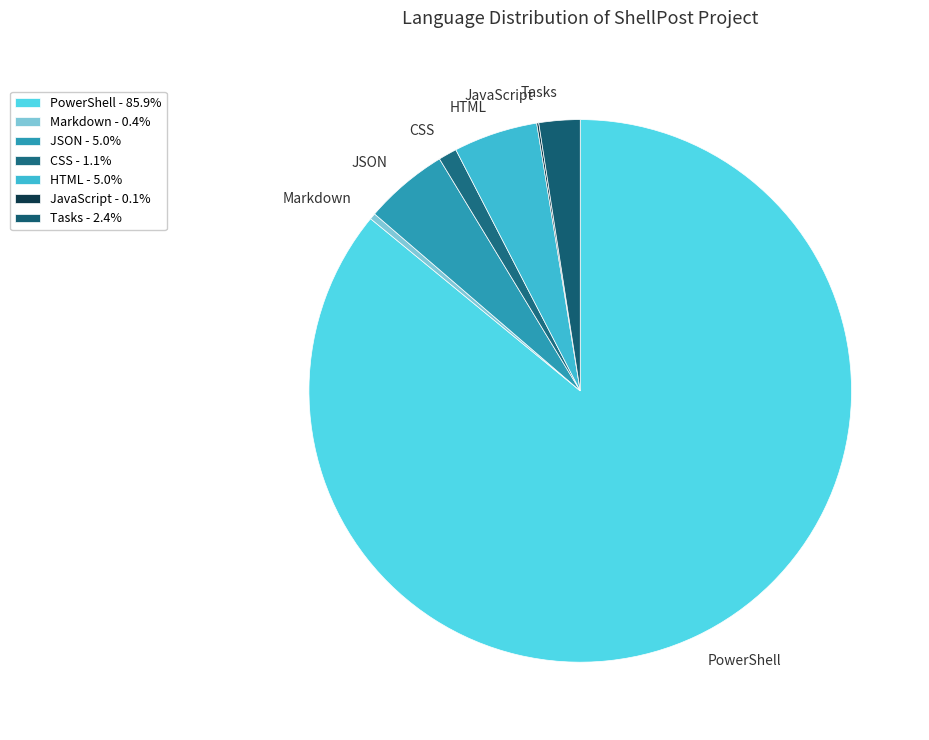

Combined, do Markdown and HTML account for over 50%?

No